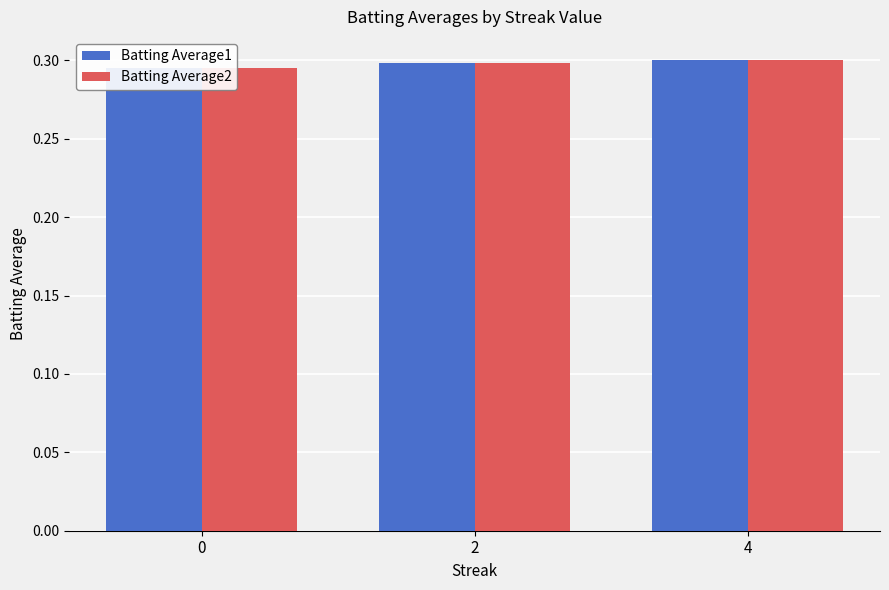

Which series has the largest range (max minus min)?

Batting Average1